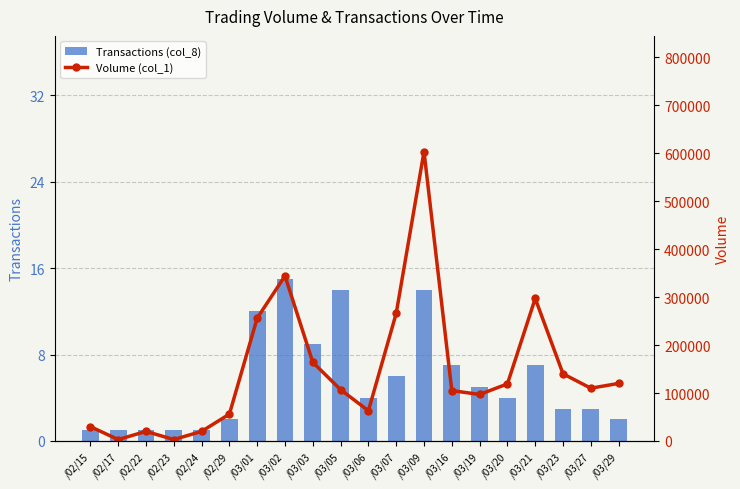

What is the difference between the Transactions (col_8) values at /03/16 and /03/01?

5